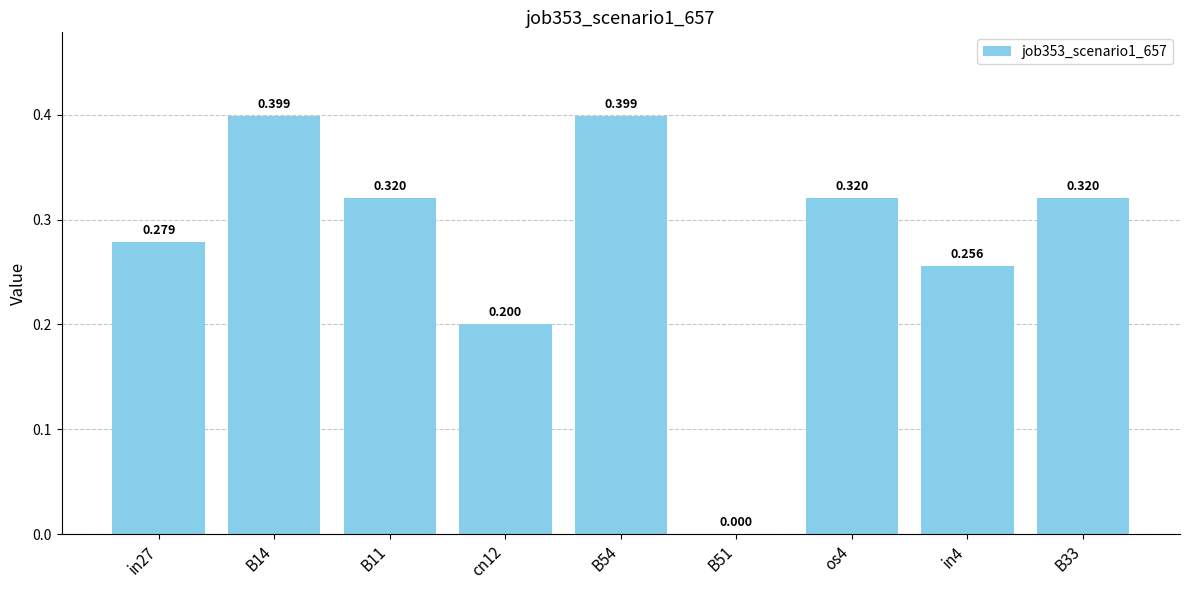

Count the number of values greater than 0.

8